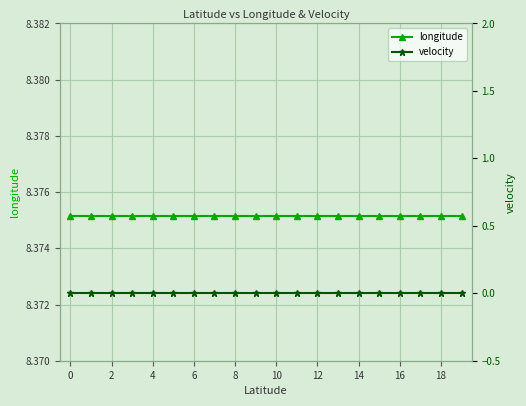

Rank the series by their average value, from lowest to highest.

velocity, longitude